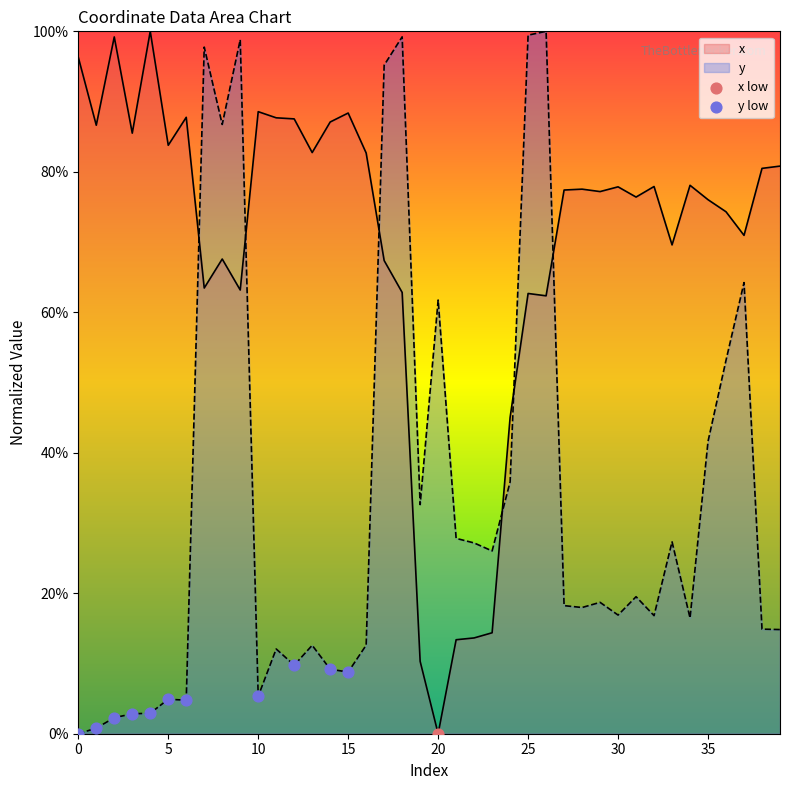

What is the difference between the highest and lowest values at 0?

96.3